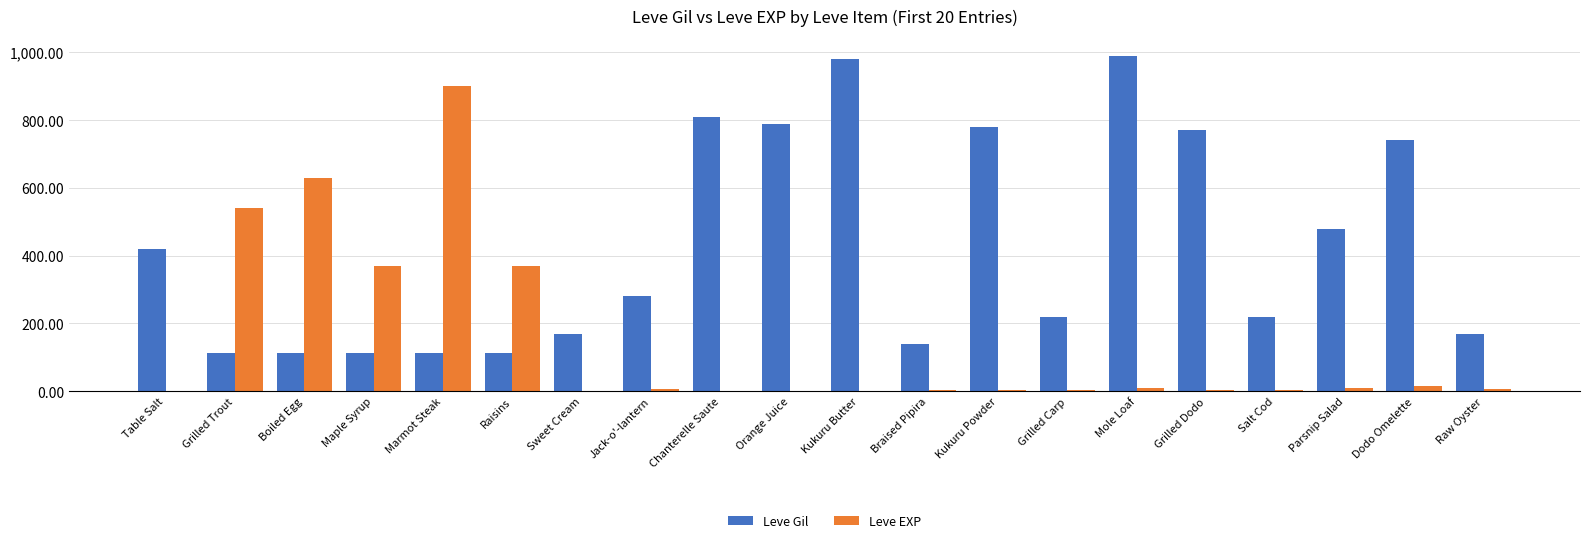

What is the greatest value displayed?

990